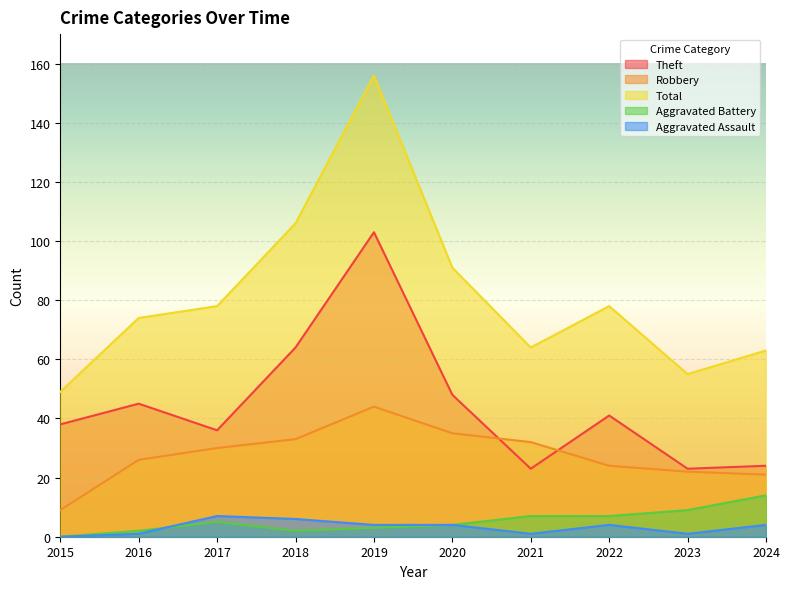

How many interior local peaks does the Robbery series have?

1